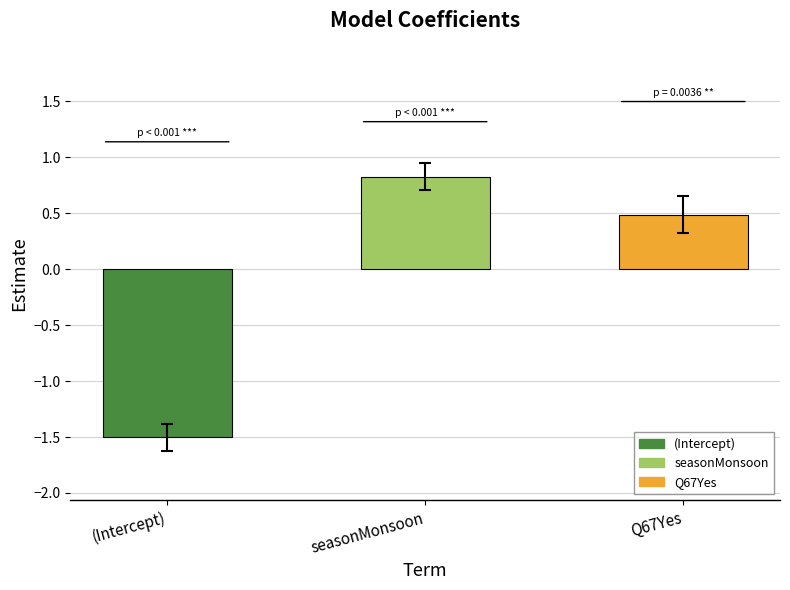

Reading left to right, what are all the values shown in this chart?

(Intercept)=-1.5	seasonMonsoon=0.8	Q67Yes=0.5